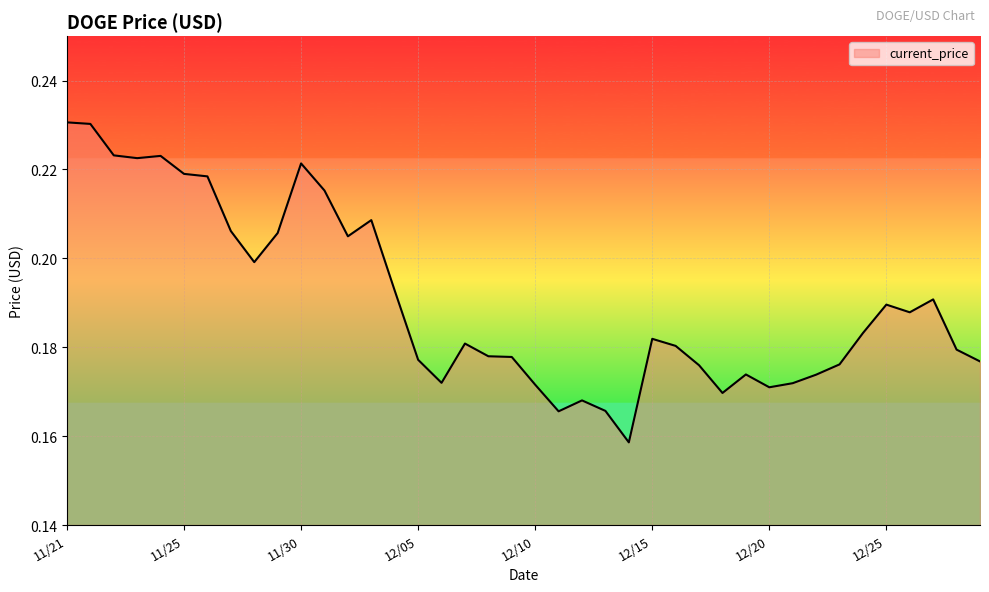

The chart shows a value of 0.3 at 12/25. True or false?

False